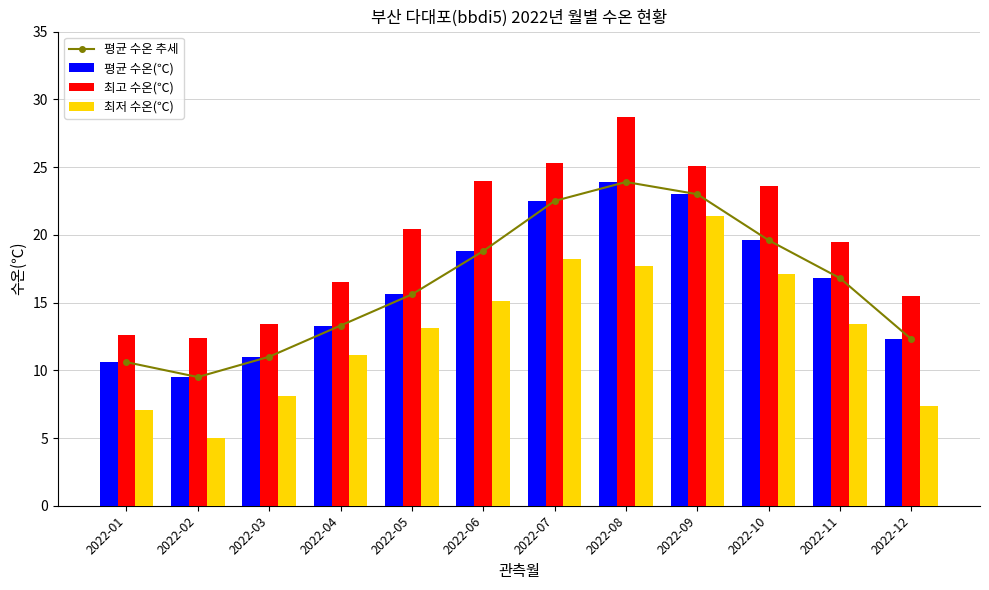

Reading right to left, what are all the values shown in this chart?

평균 수온 추세: 2022-12=12.3	2022-11=16.8	2022-10=19.6	2022-09=23.0	2022-08=23.9	2022-07=22.5	2022-06=18.8	2022-05=15.6	2022-04=13.3	2022-03=11.0	2022-02=9.5	2022-01=10.6
평균 수온(℃): 2022-12=12.3	2022-11=16.8	2022-10=19.6	2022-09=23.0	2022-08=23.9	2022-07=22.5	2022-06=18.8	2022-05=15.6	2022-04=13.3	2022-03=11.0	2022-02=9.5	2022-01=10.6
최고 수온(℃): 2022-12=15.5	2022-11=19.5	2022-10=23.6	2022-09=25.1	2022-08=28.7	2022-07=25.3	2022-06=24.0	2022-05=20.4	2022-04=16.5	2022-03=13.4	2022-02=12.4	2022-01=12.6
최저 수온(℃): 2022-12=7.4	2022-11=13.4	2022-10=17.1	2022-09=21.4	2022-08=17.7	2022-07=18.2	2022-06=15.1	2022-05=13.1	2022-04=11.1	2022-03=8.1	2022-02=5.0	2022-01=7.1